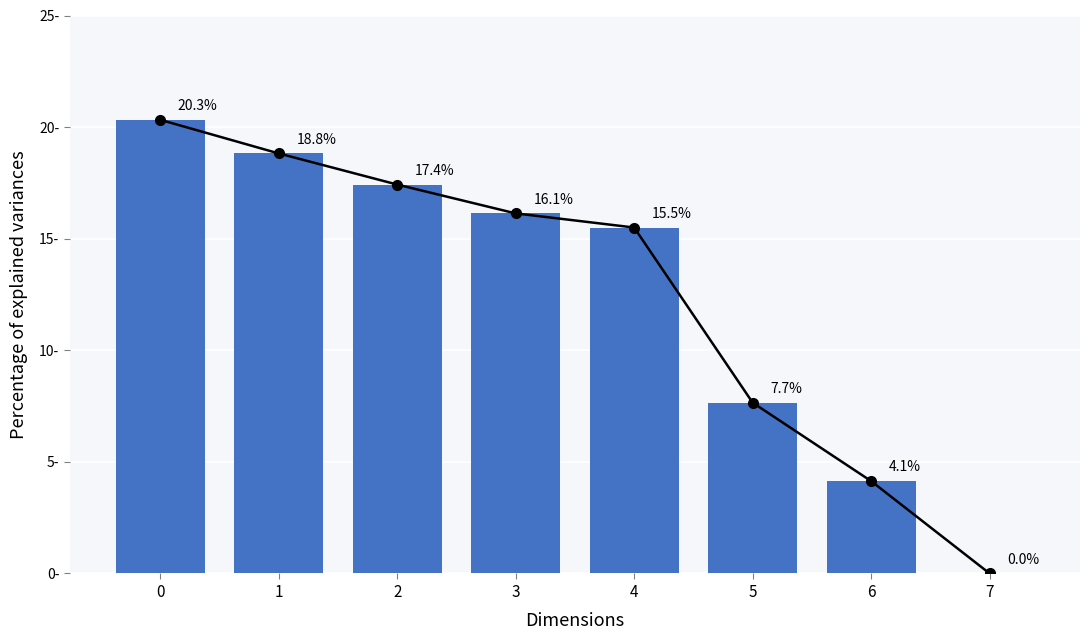

How many values exceed 16?

4